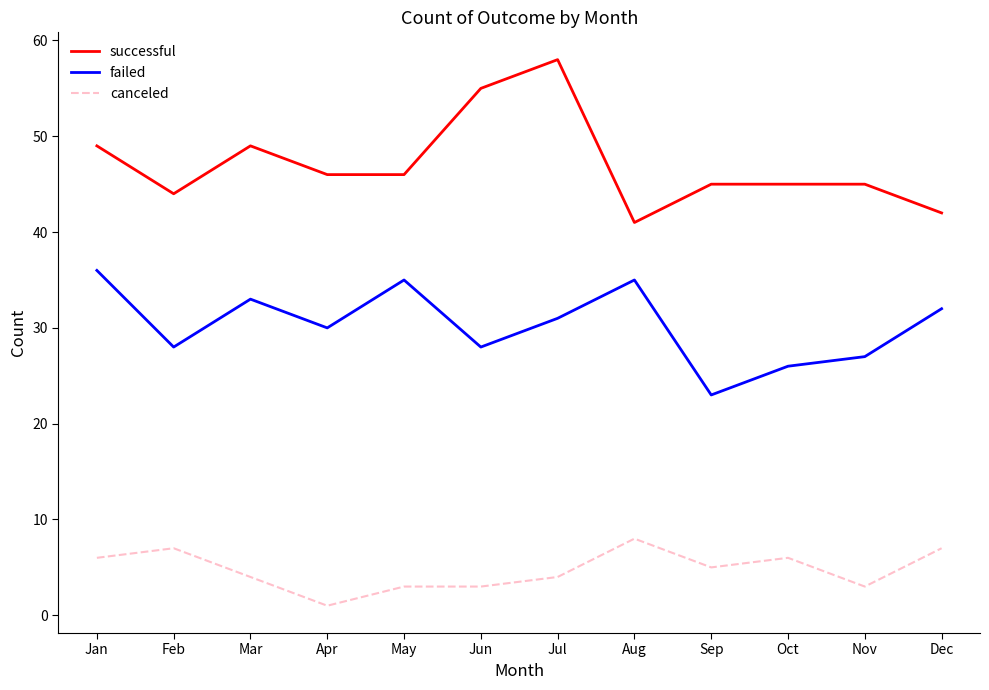

What is the difference between the maximum and minimum values in the successful series?

17